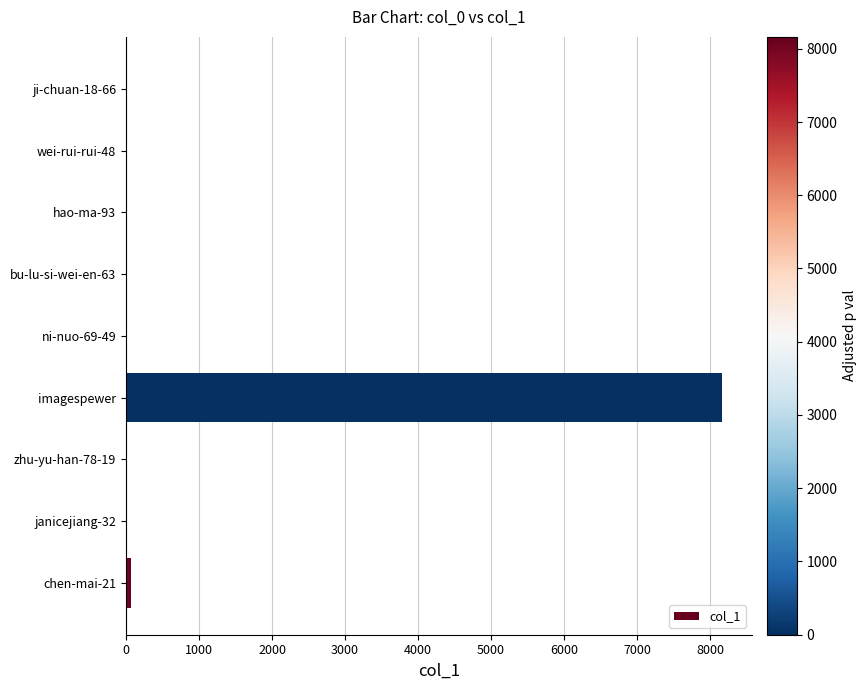

Which has a higher value, zhu-yu-han-78-19 or imagespewer?

imagespewer